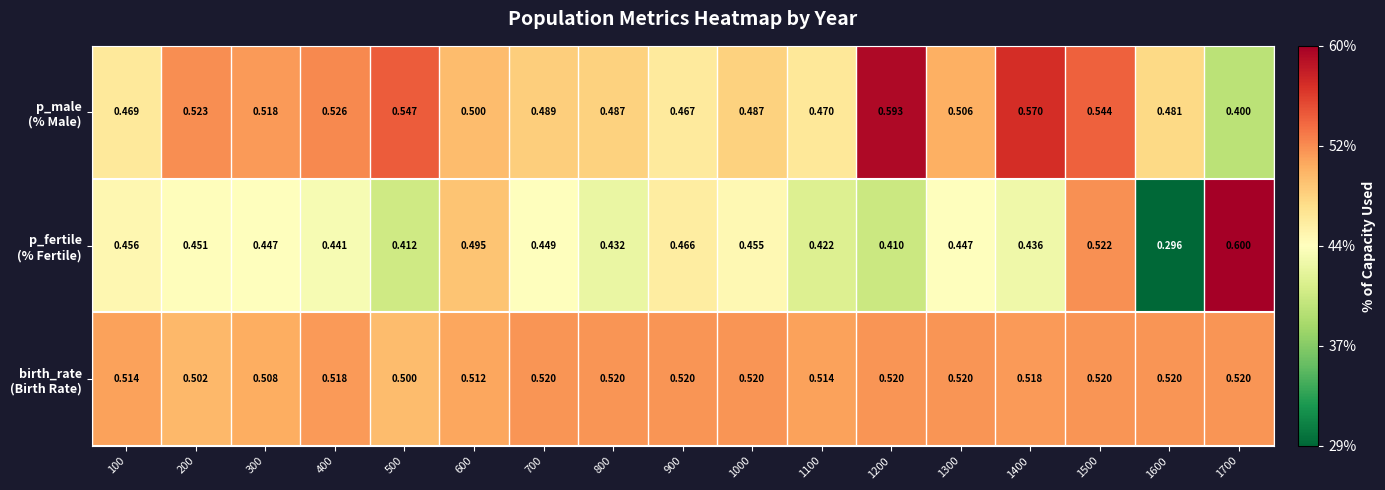

How many categories are shown in the chart?

17